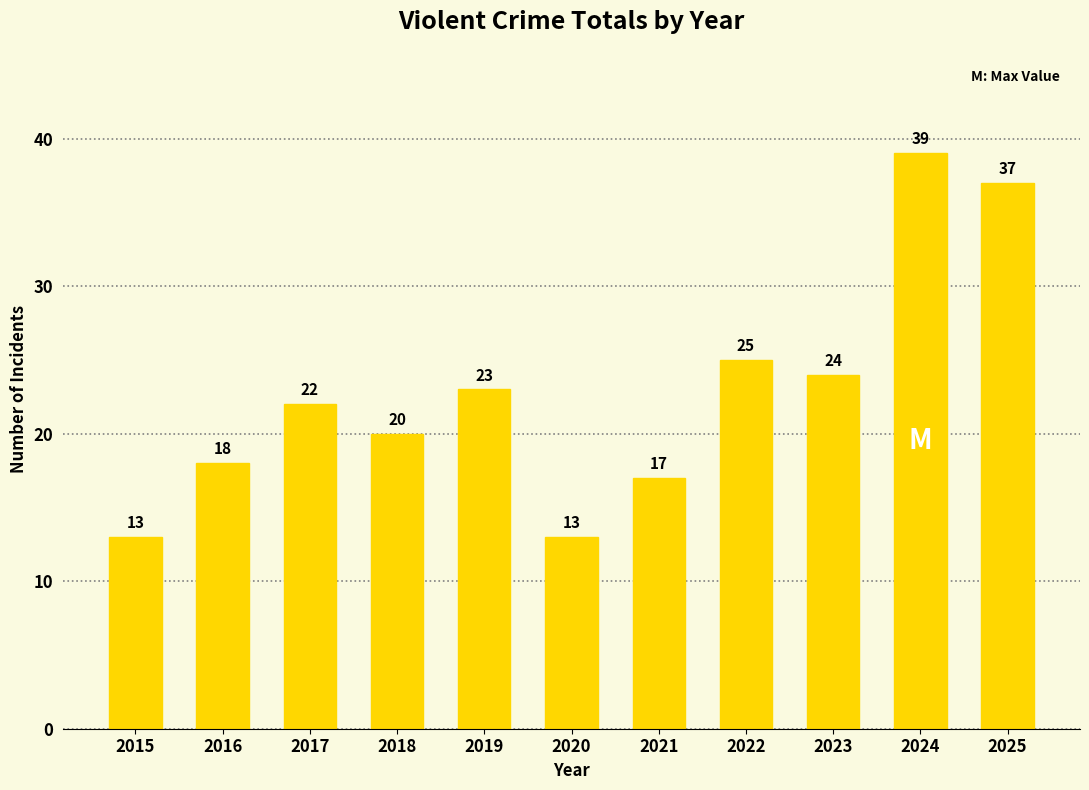

Approximately how many times larger is the value at 2019 compared to 2024?

0.6